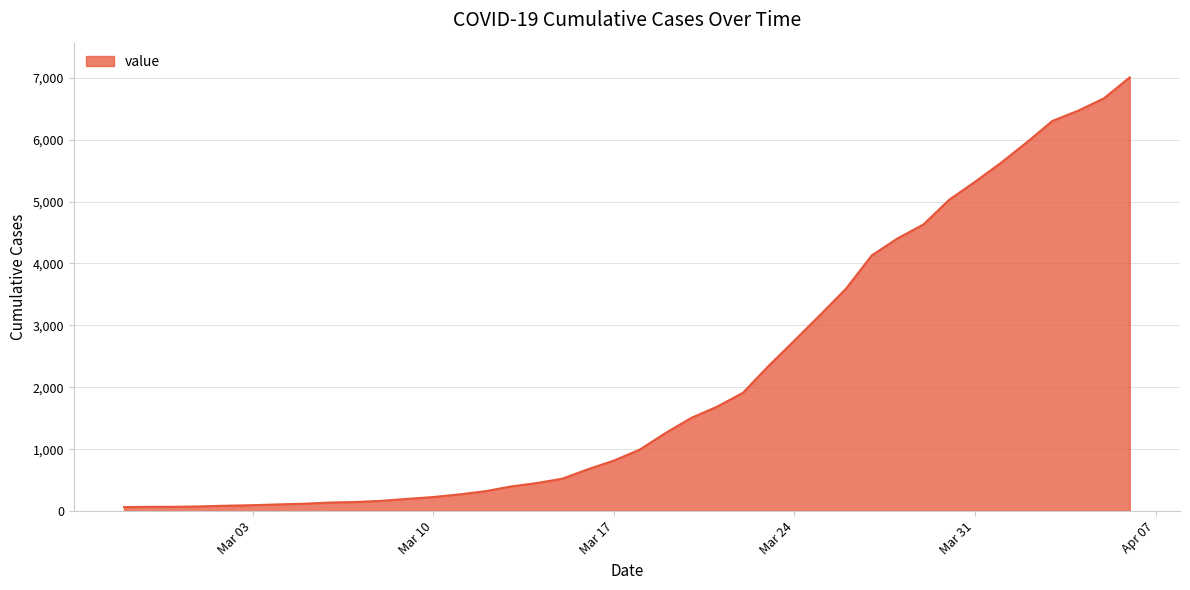

Count the number of data series in this chart.

1